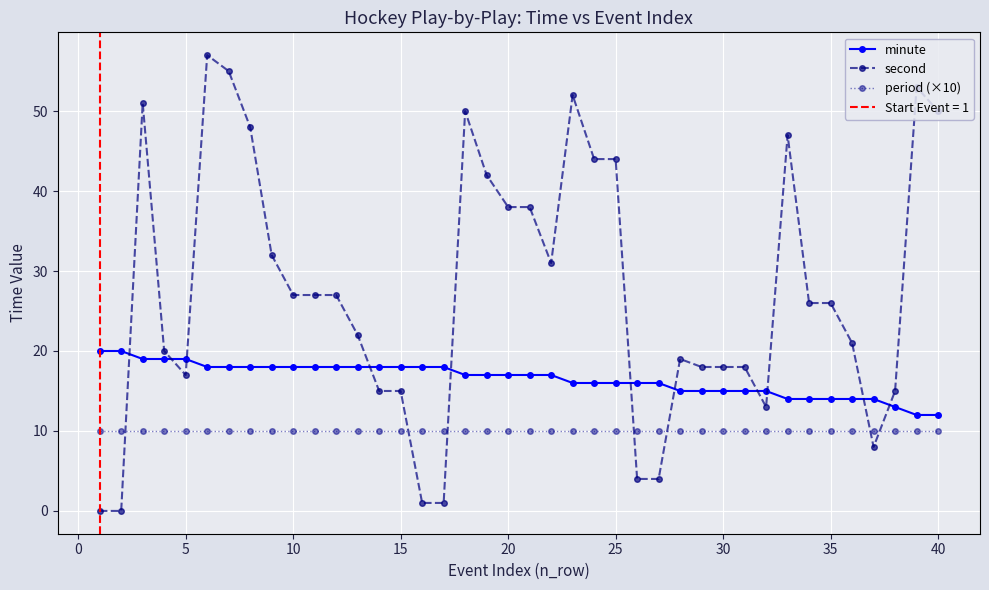

True or false: minute and period (×10) cross at least once.

False